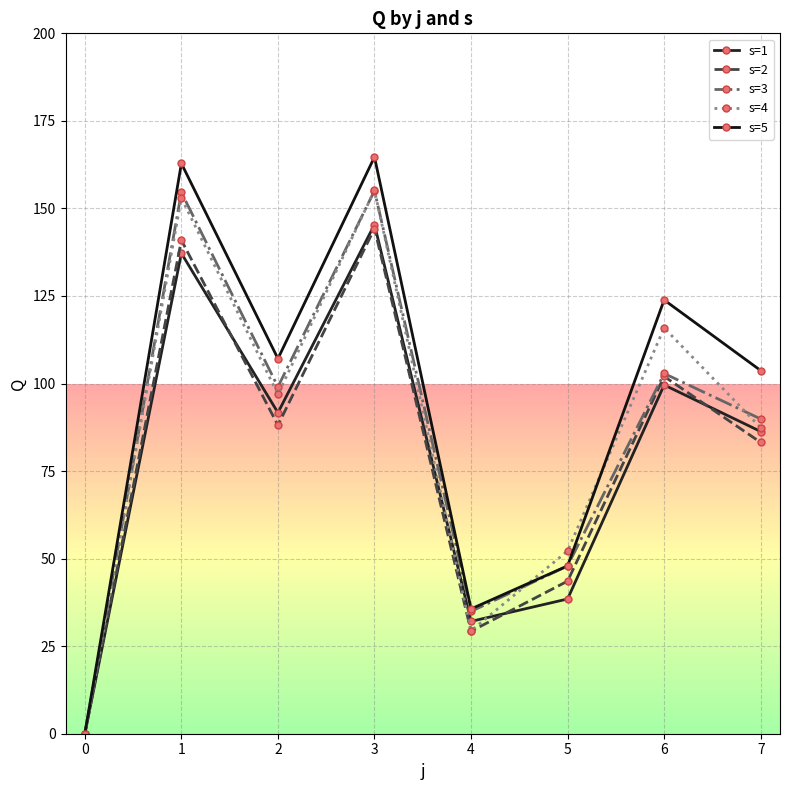

How many data points in s=2 are above 88?

4